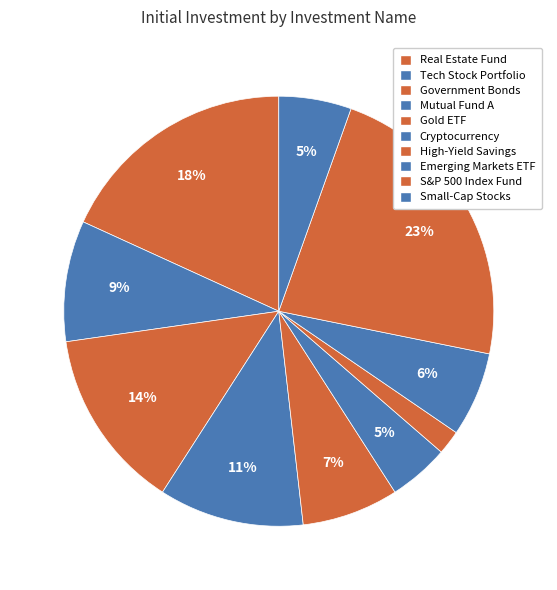

How many segments does this pie chart have?

10